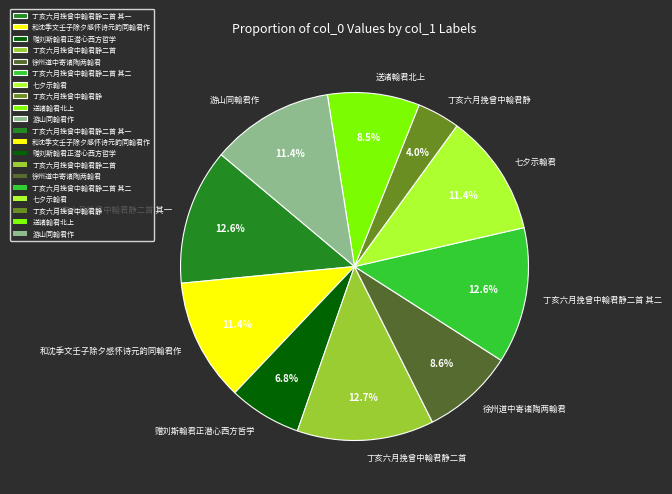

Which slice is the smallest?

丁亥六月挽曾中翰君静